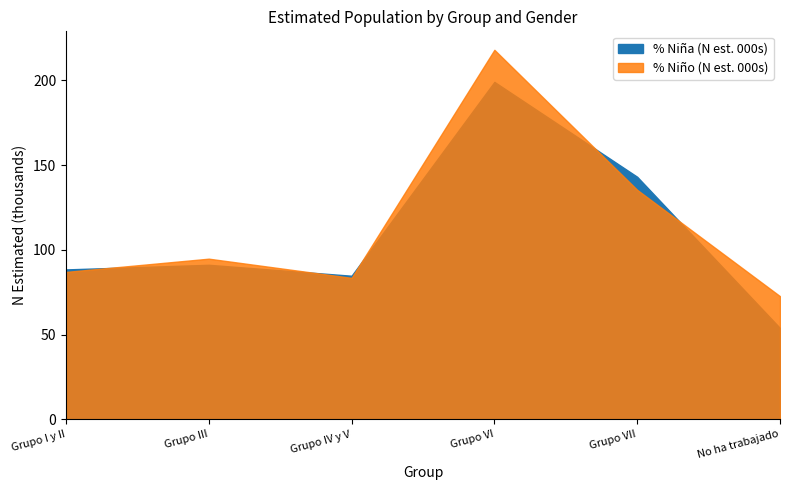

What is the lowest value of the % Niño (N estimada) series?

72706